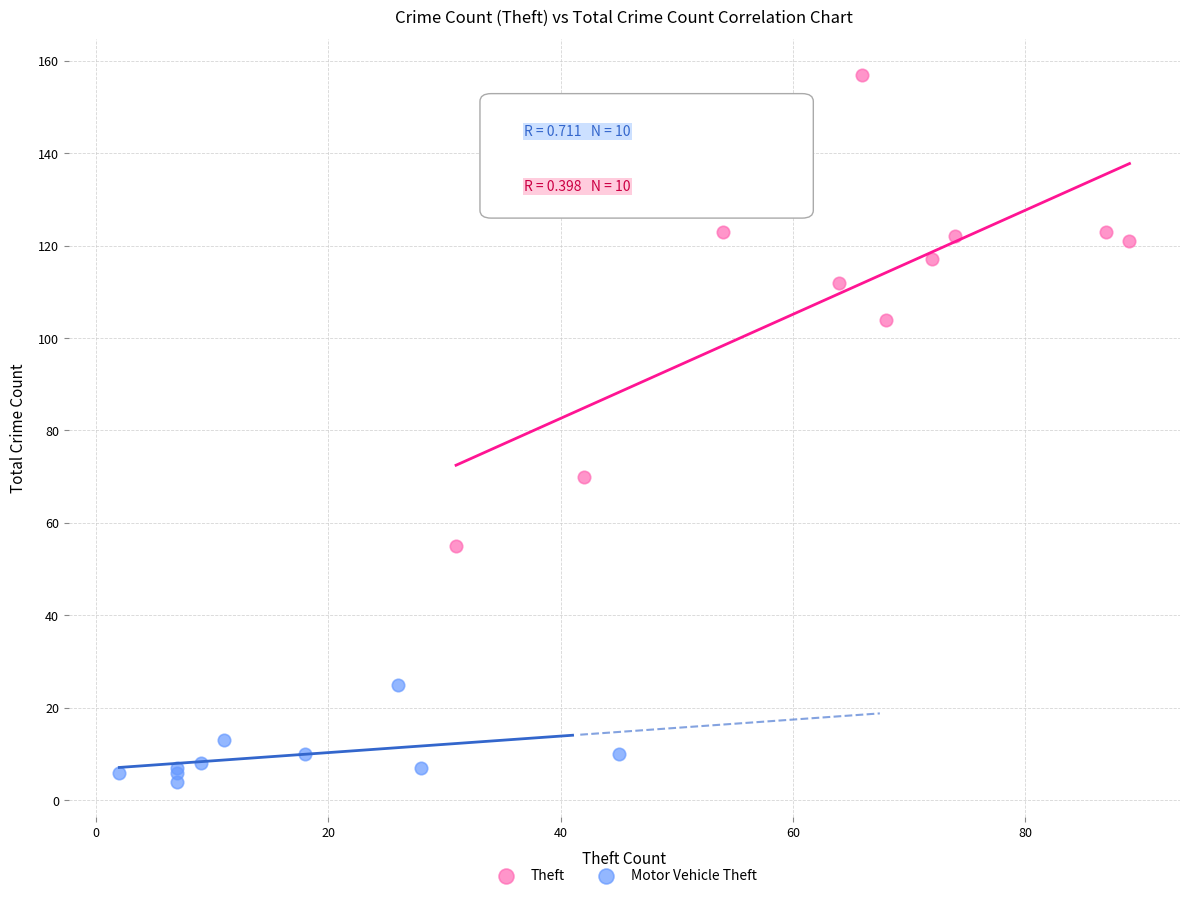

Which series contains the lowest Y value?

Motor Vehicle Theft